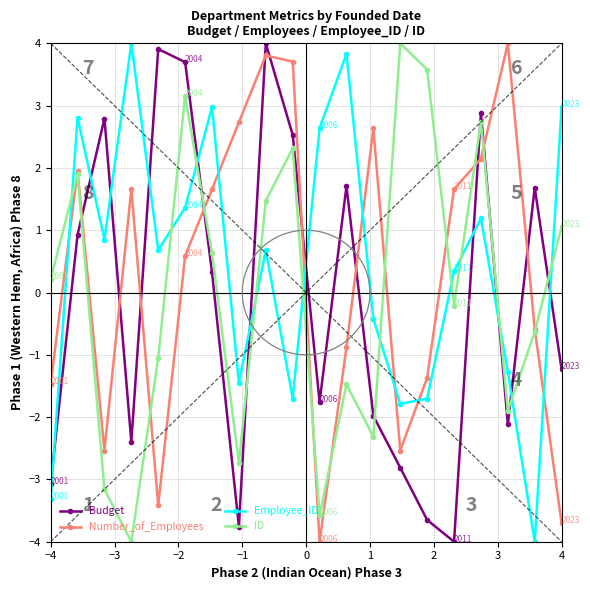

What is the minimum value for Employee_ID?

-4.0